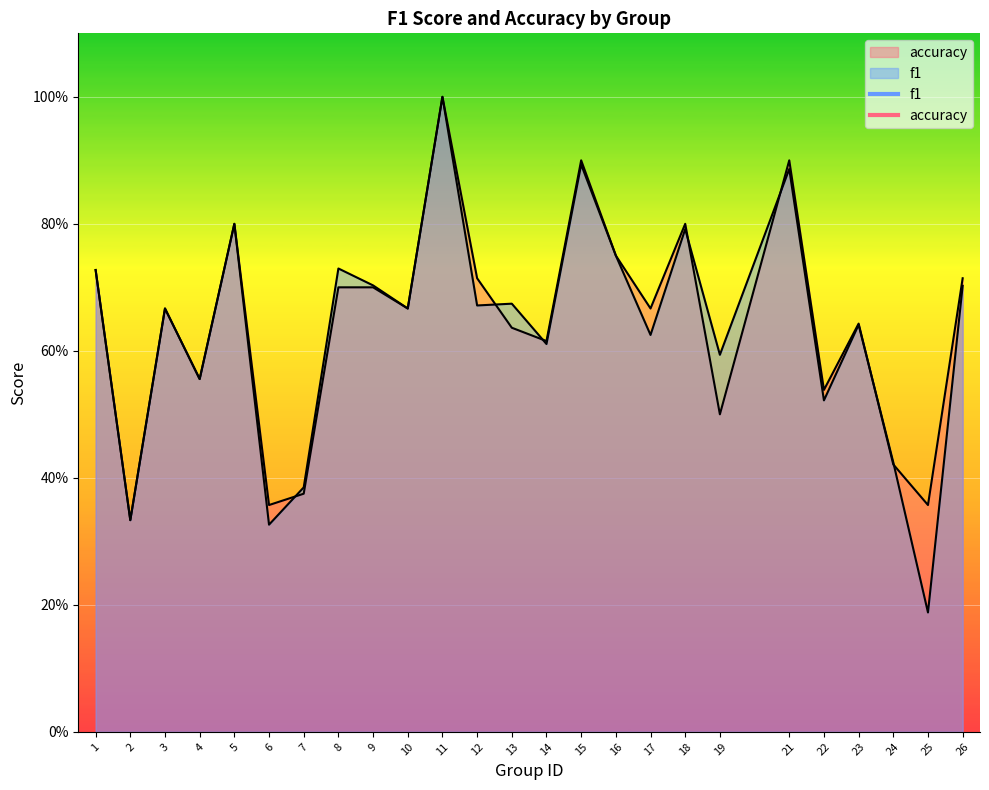

After their last crossing, which series has the higher values: accuracy or f1?

accuracy